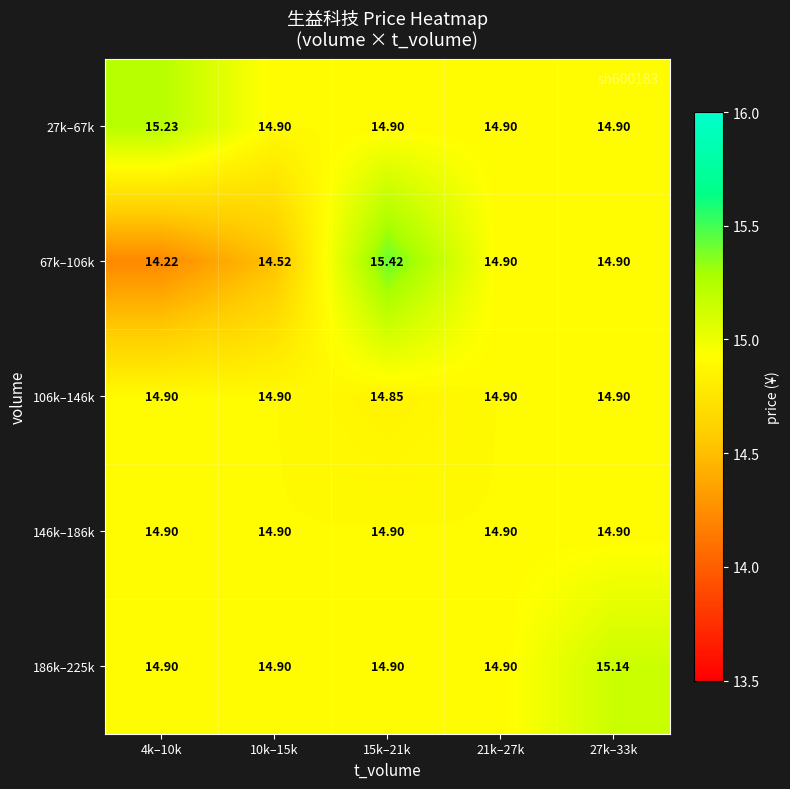

What is the difference between the highest and lowest values at 27k–33k?

0.2